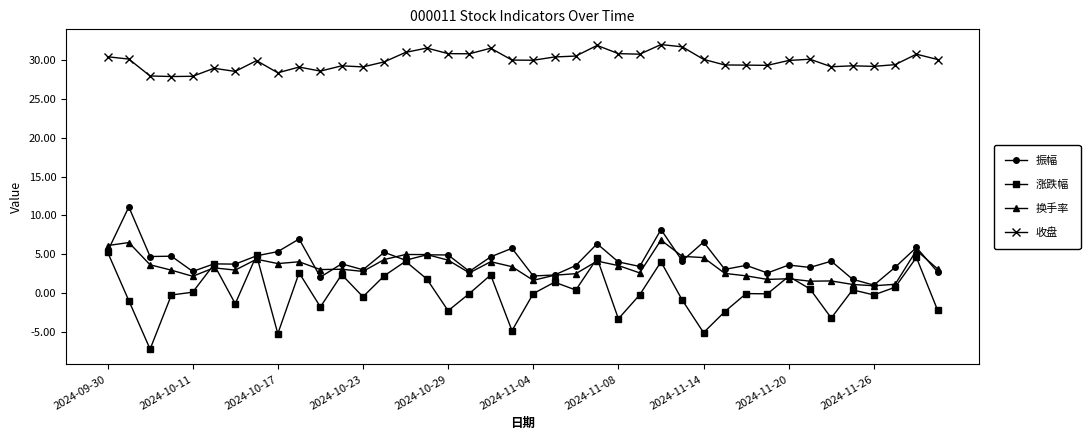

What is the maximum value for 收盘?

32.0